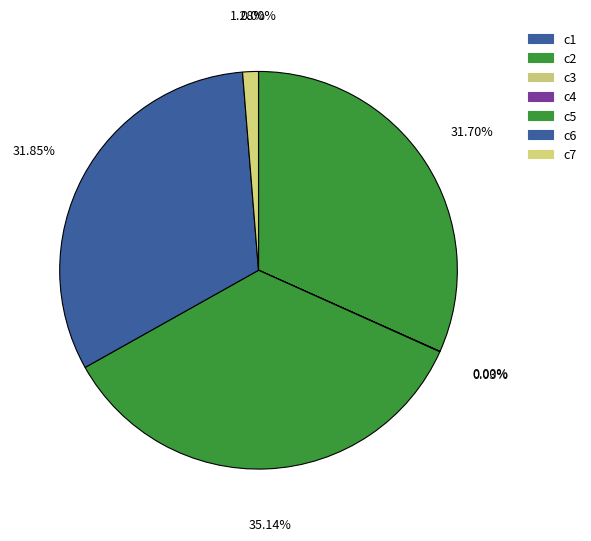

To the nearest percent, what is the average slice percentage?

14%